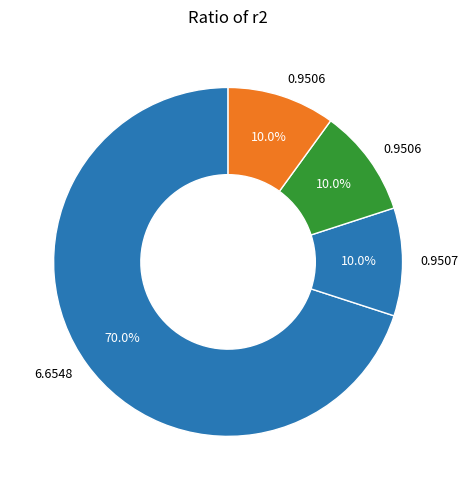

How many slices are in this pie chart?

4